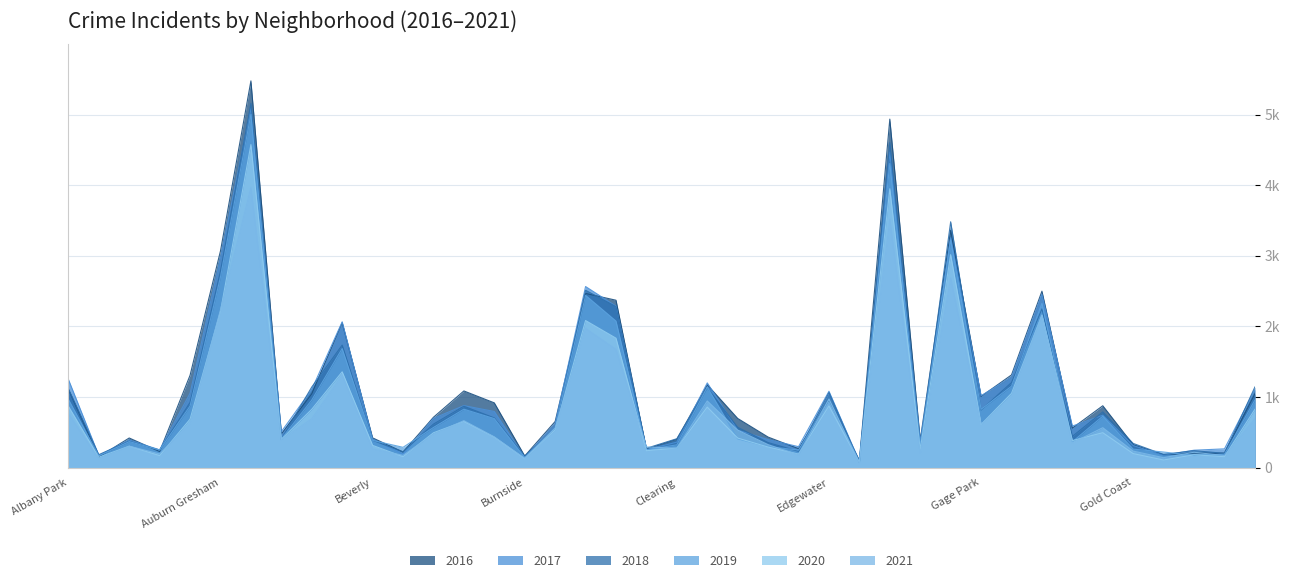

In 2019, how many points are higher than both neighbors (excluding endpoints)?

11